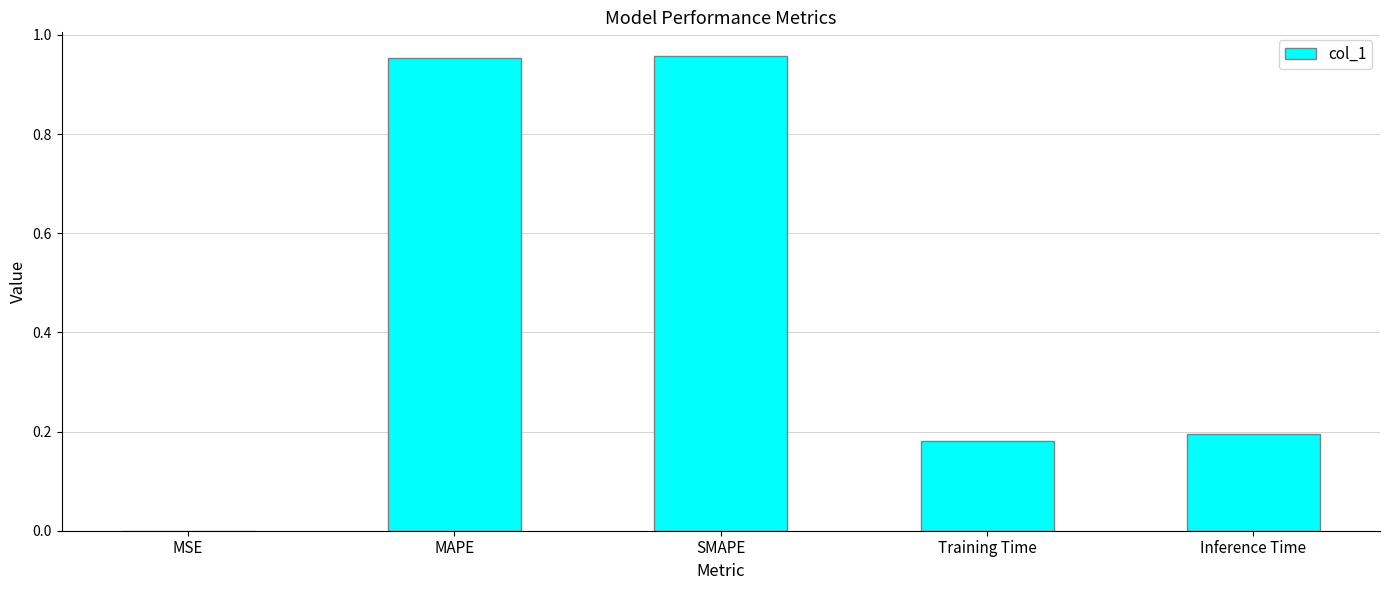

What is the change in value from SMAPE to Training Time?

-0.8